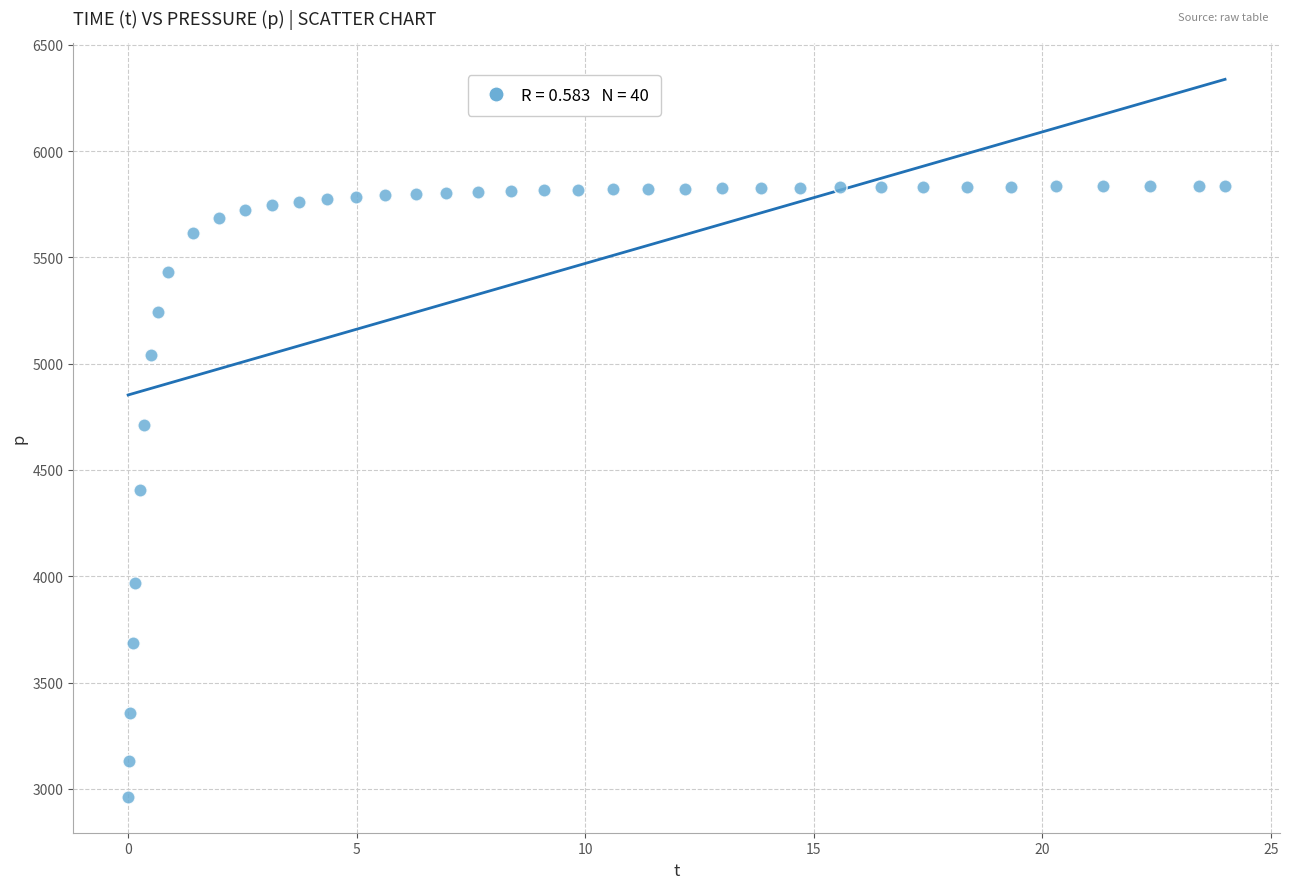

What is the range of Y values (max minus min)?

2874.7